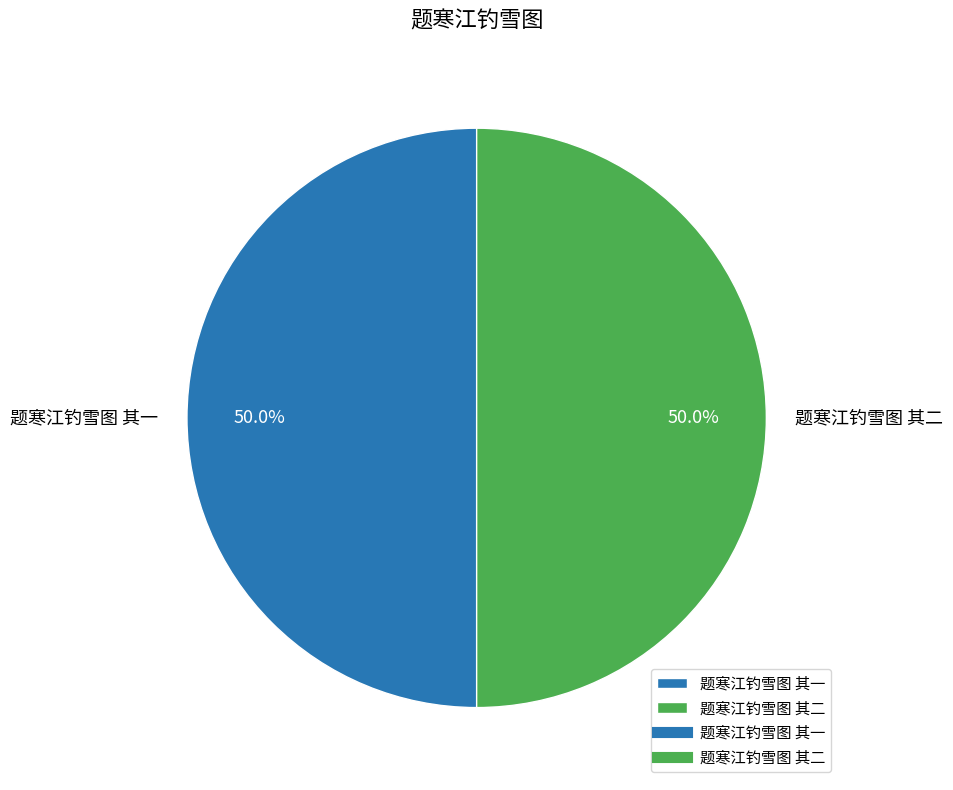

Approximately how many times larger is the value at 题寒江钓雪图 其一 compared to 题寒江钓雪图 其二?

1.0